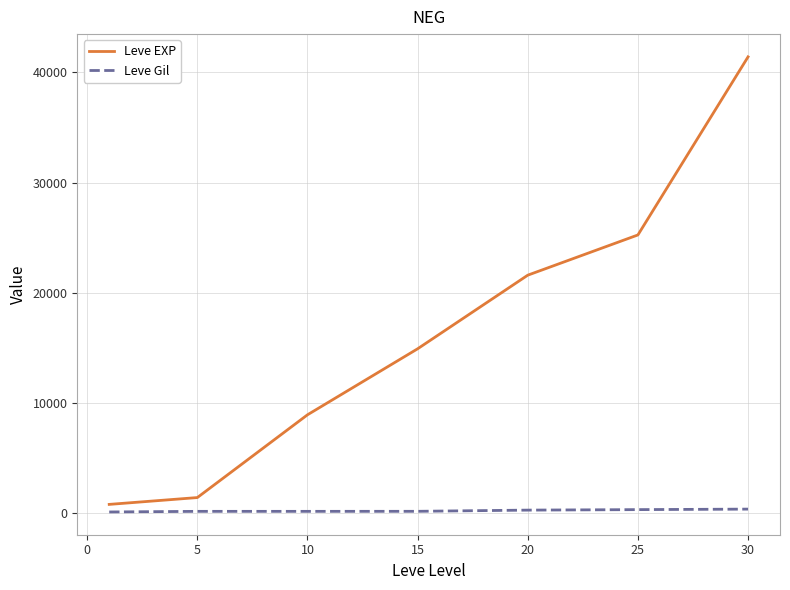

At how many categories does at least one series exceed 38898?

1